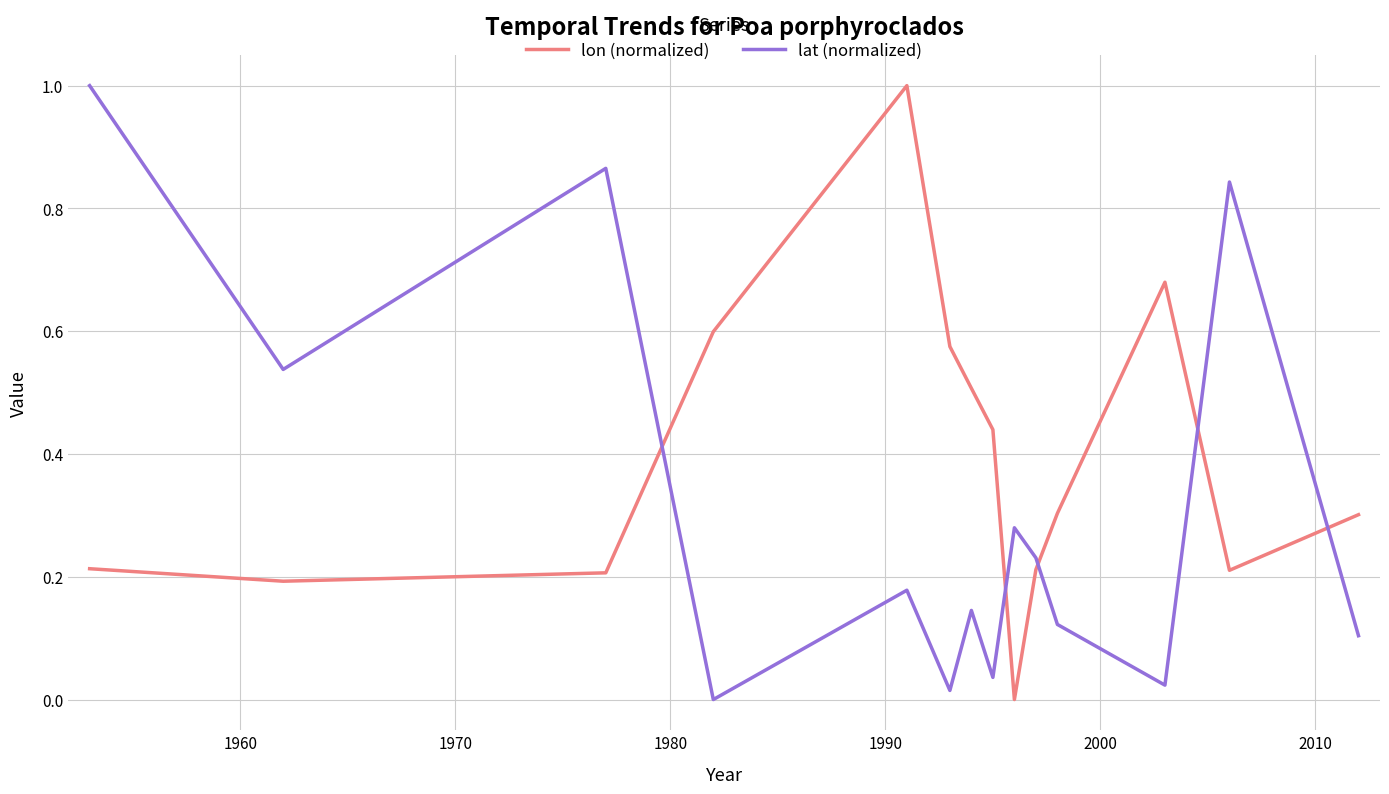

True or false: lat (normalized) and lon (normalized) cross at least once.

True